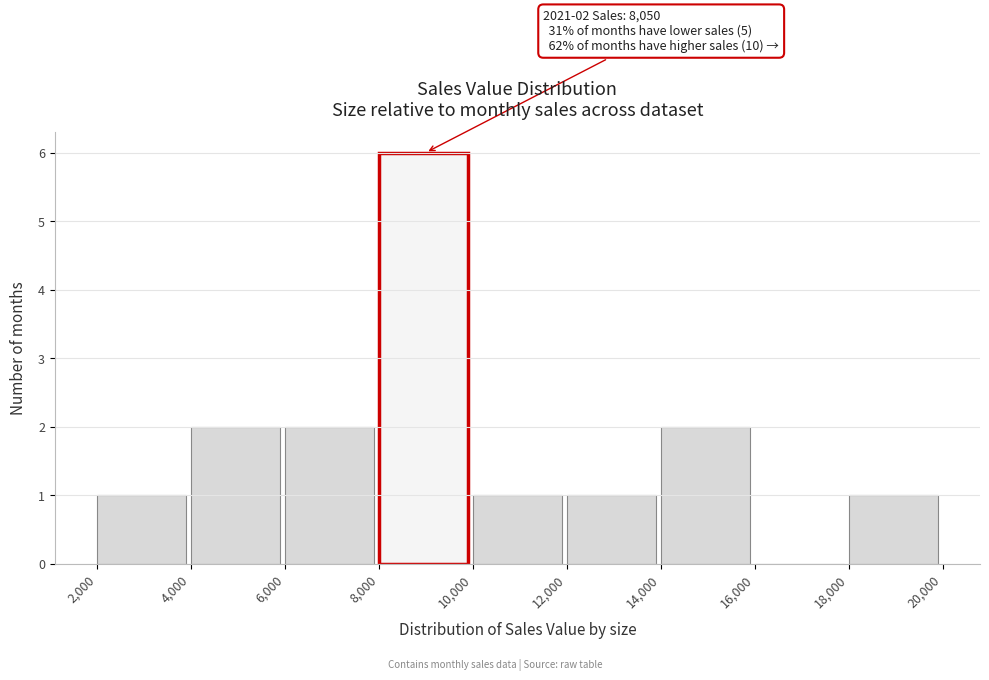

Over which range of the x-axis is the bar tallest?

8,000 to 10,000